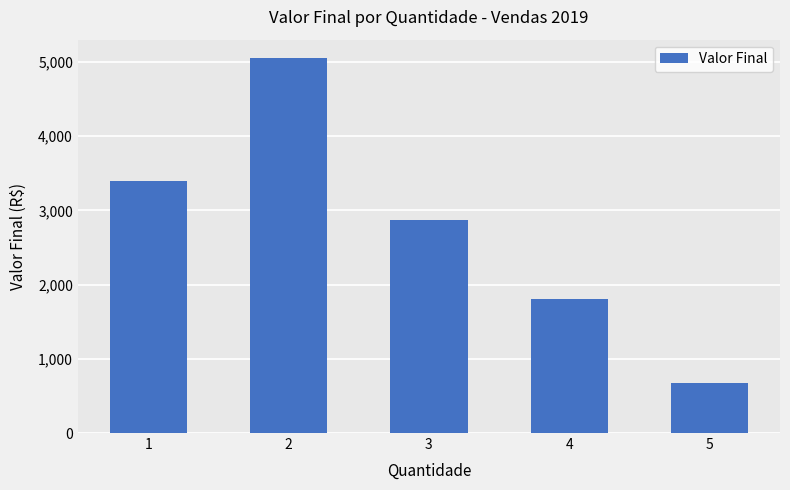

At which category does the chart reach its peak across all series?

2